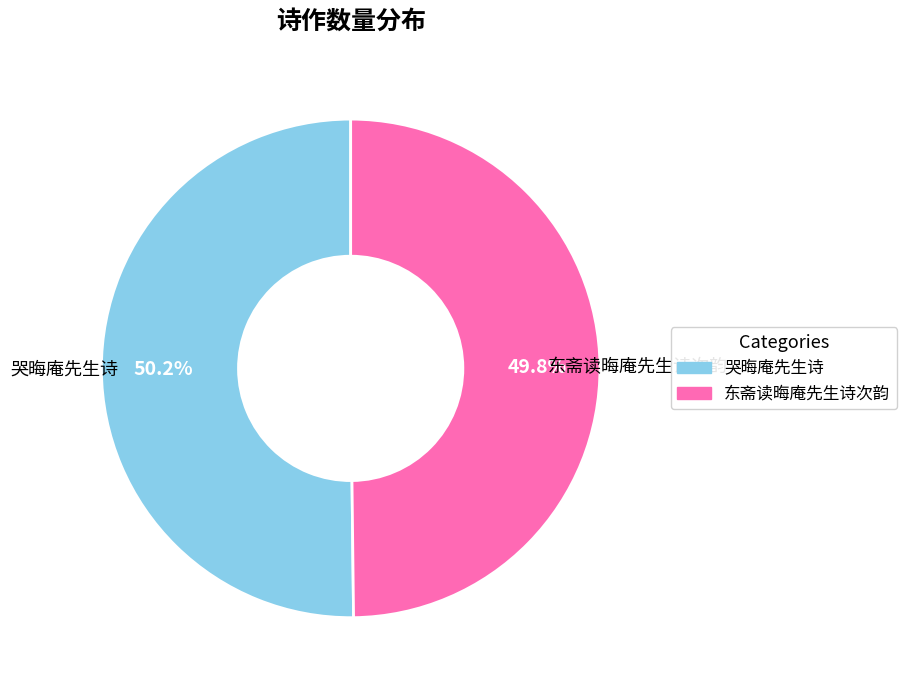

What percentage is NOT represented by 哭晦庵先生诗?

49.8%